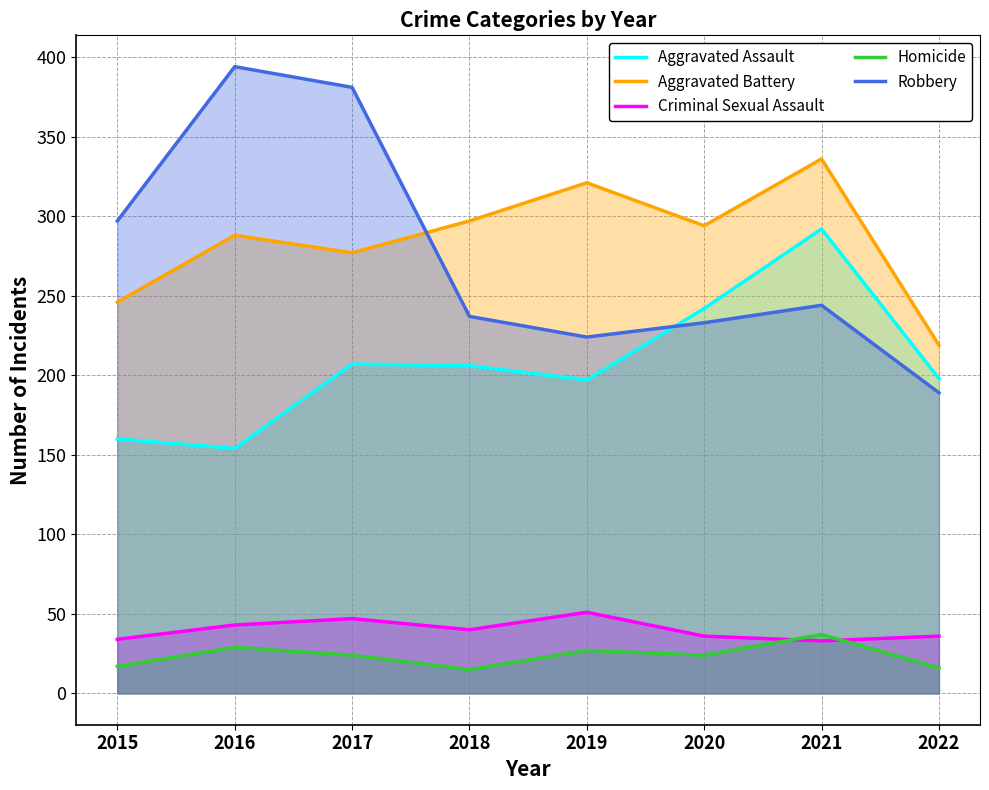

At which label does Homicide first exceed 24?

2016